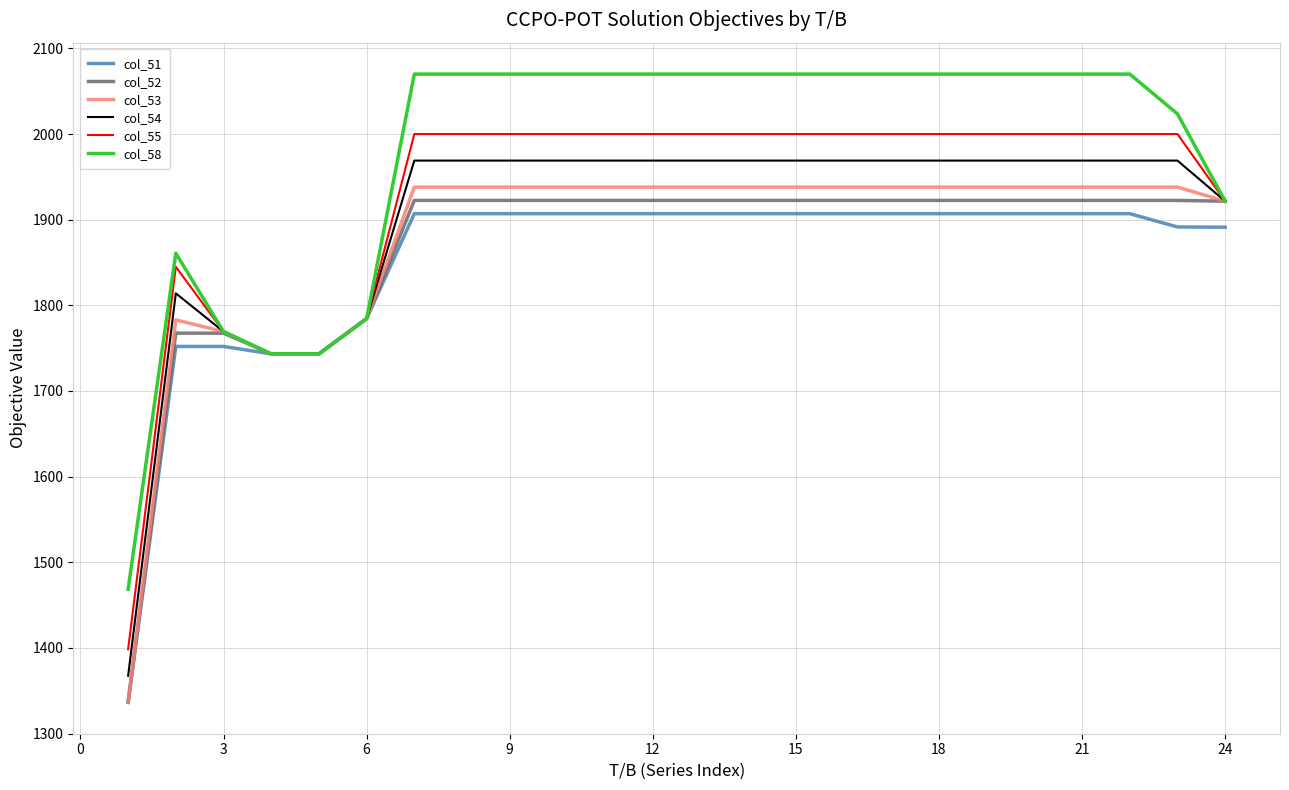

How many distinct data groups are displayed?

6